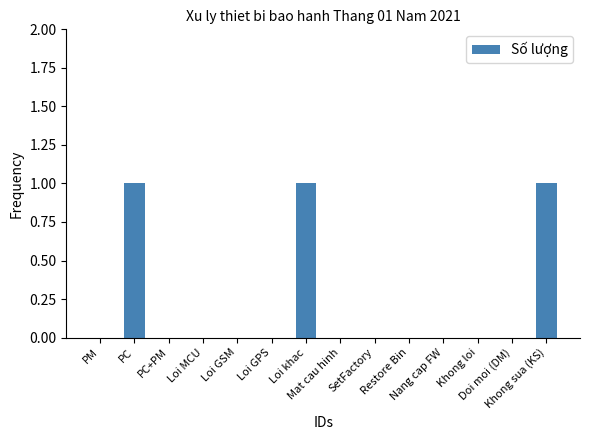

Reading right to left, transcribe all the data shown in this chart.

Khong sua (KS)=1	Doi moi (DM)=0	Khong loi=0	Nang cap FW=0	Restore Bin=0	SetFactory=0	Mat cau hinh=0	Loi khac=1	Loi GPS=0	Loi GSM=0	Loi MCU=0	PC+PM=0	PC=1	PM=0